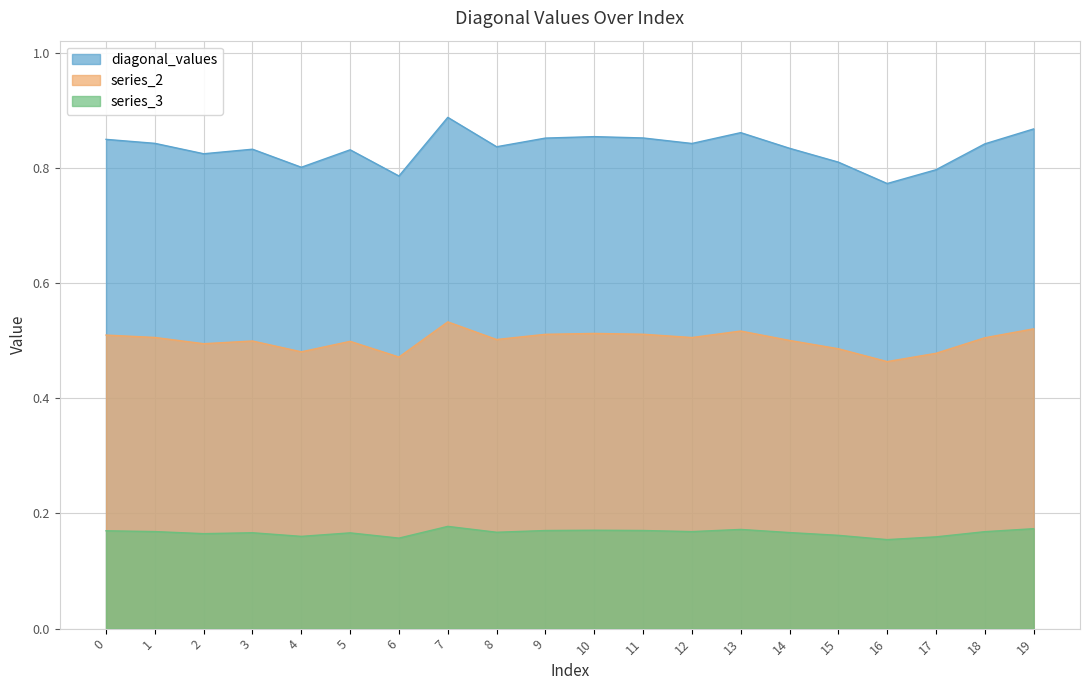

At which category is the sum across all series the highest?

7